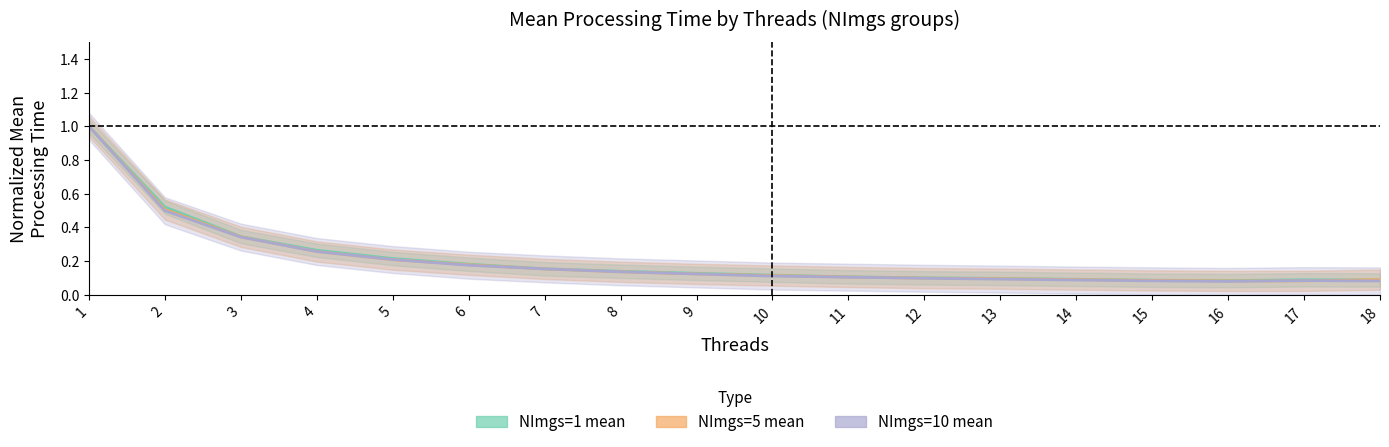

What is the value of the NImgs=5 mean point at the 8th from the left?

0.1